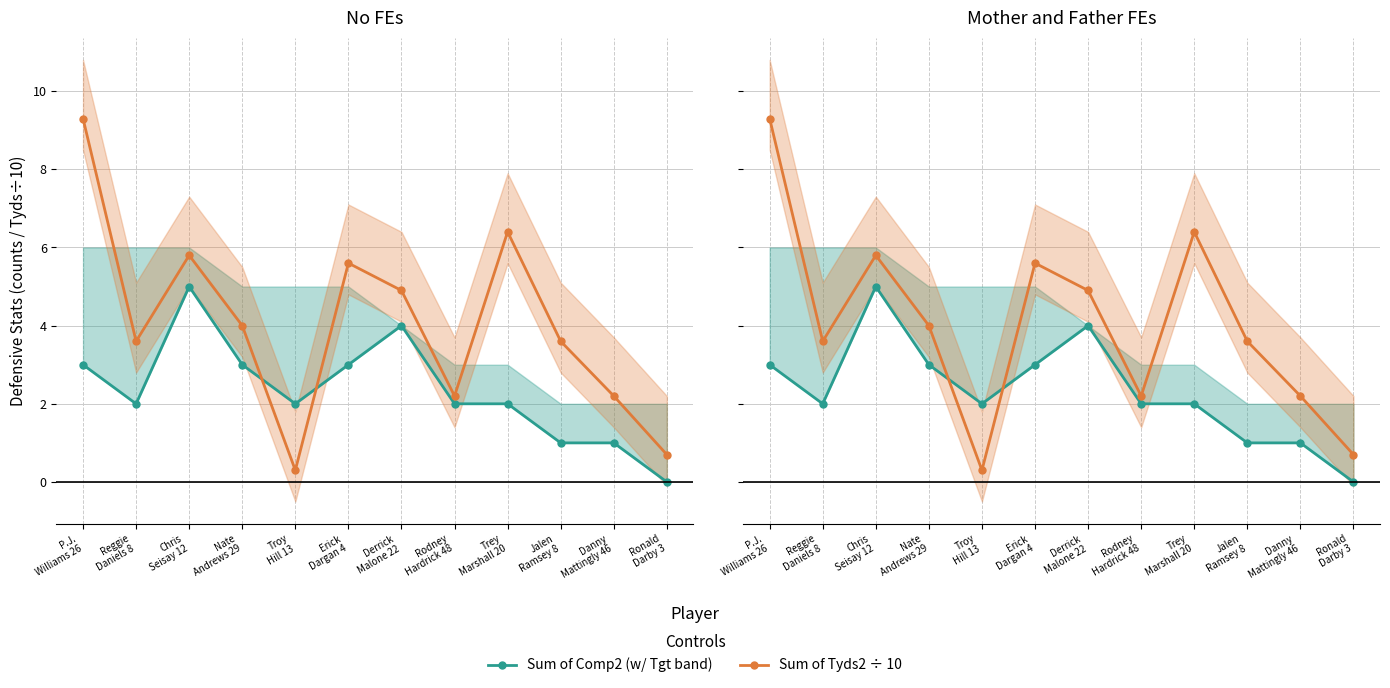

List the labels in order of Sum of Tyds2 (/10) value, smallest first.

Troy
Hill 13, Ronald
Darby 3, Rodney
Hardrick 48, Danny
Mattingly 46, Reggie
Daniels 8, Jalen
Ramsey 8, Nate
Andrews 29, Derrick
Malone 22, Erick
Dargan 4, Chris
Seisay 12, Trey
Marshall 20, P.J.
Williams 26